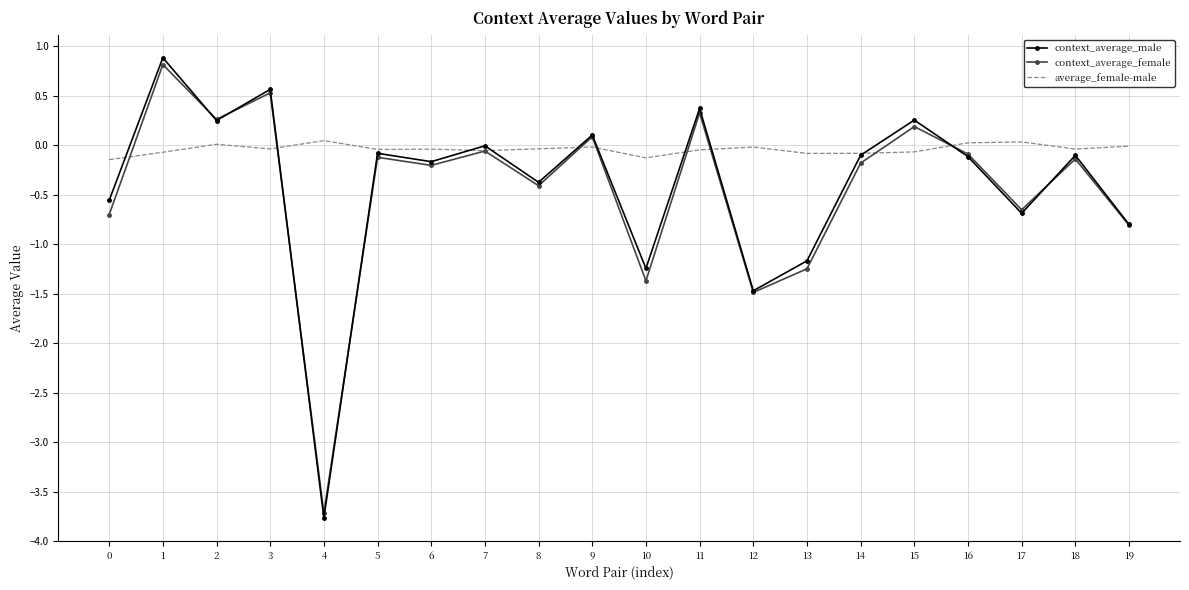

True or false: average_female-male has a value of -0.0 at 12.

True